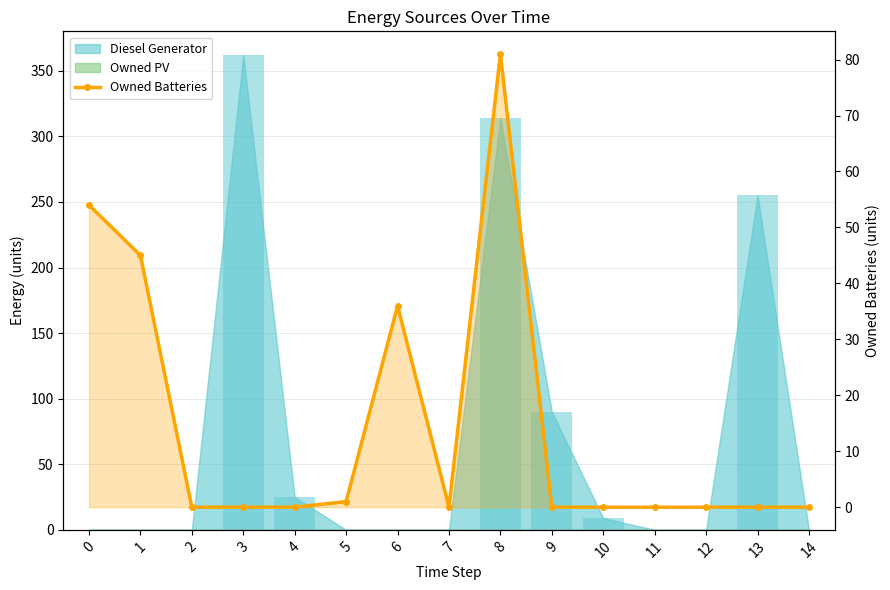

Which category has the highest value across all series?

8